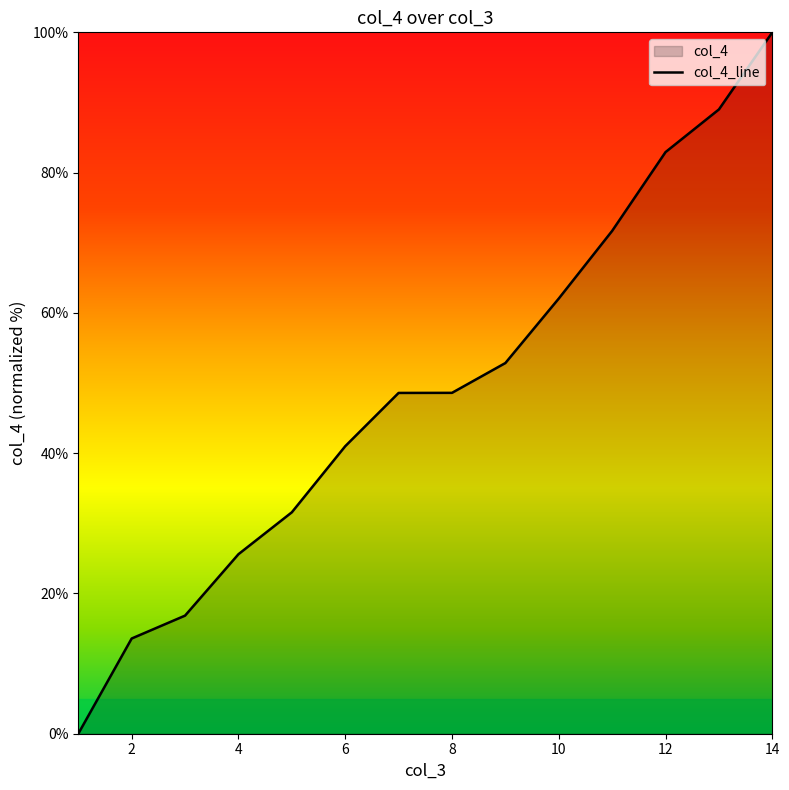

What is the maximum value shown in the chart?

100.0